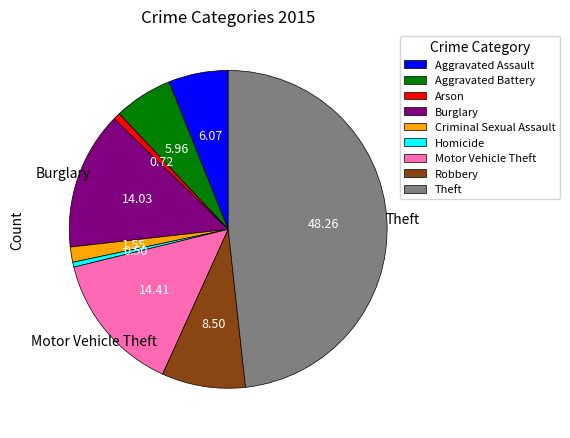

What is the largest slice in the pie chart?

Theft